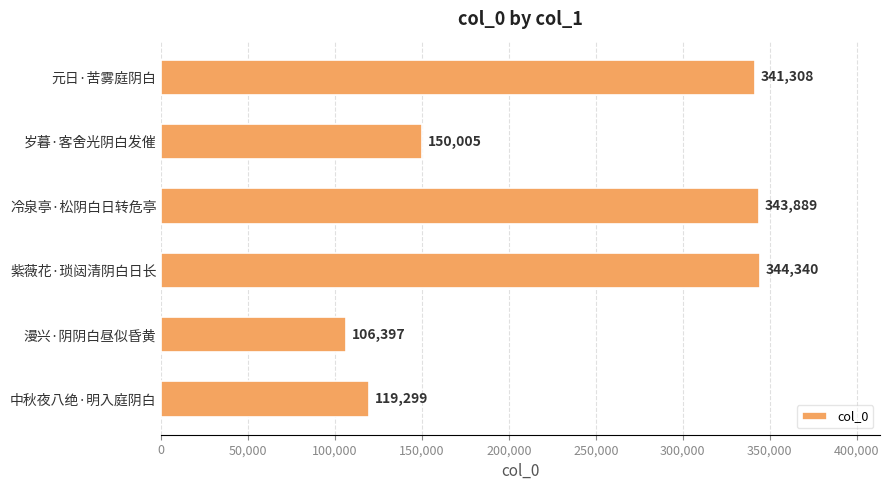

How many categories are shown in the chart?

6